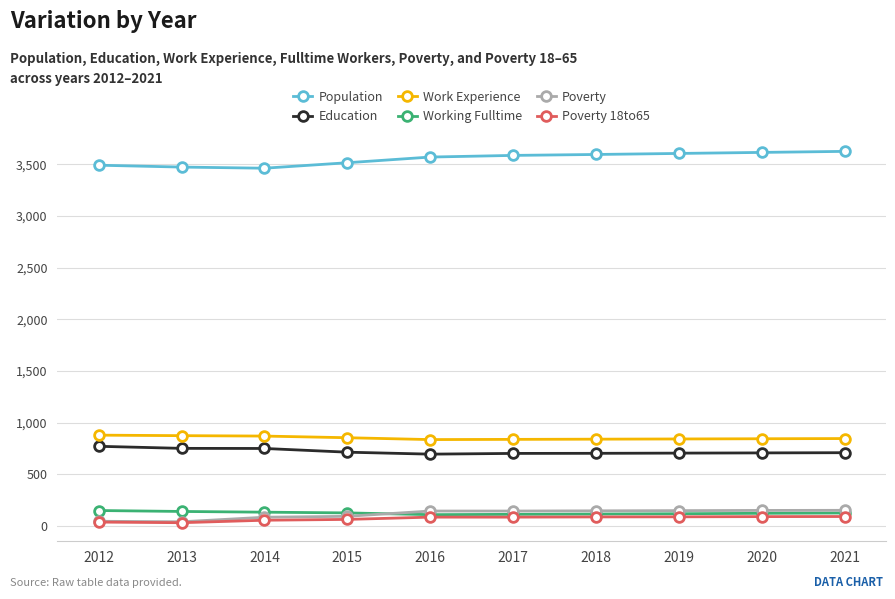

True or false: Poverty and Population cross at least once.

False